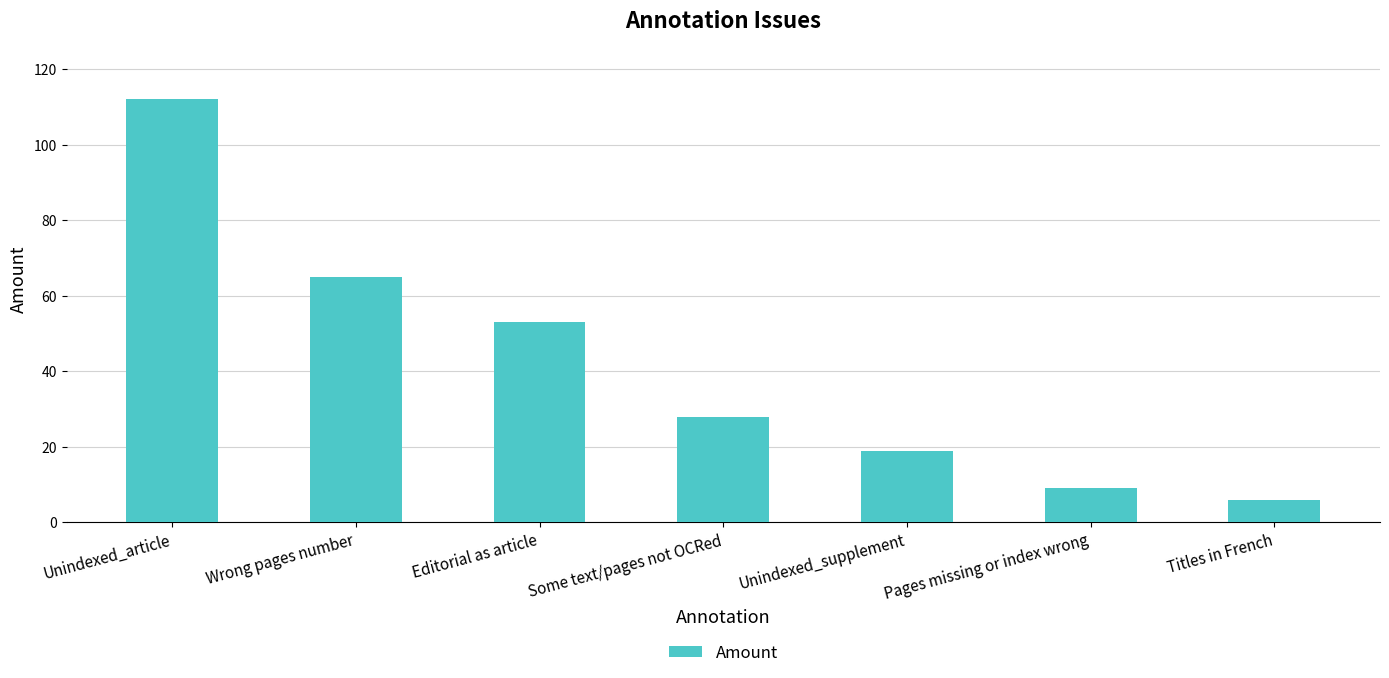

Approximately how many times larger is the value at Unindexed_article compared to Wrong pages number?

1.7